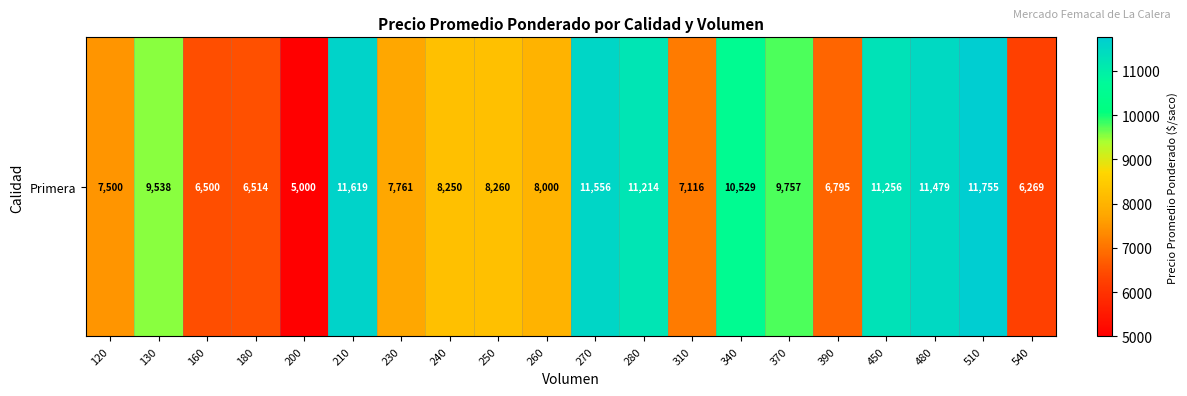

Reading left to right, list all the values displayed in this chart.

120=7500	130=9538	160=6500	180=6514	200=5000	210=11619	230=7761	240=8250	250=8260	260=8000	270=11556	280=11214	310=7116	340=10529	370=9757	390=6795	450=11256	480=11479	510=11755	540=6269